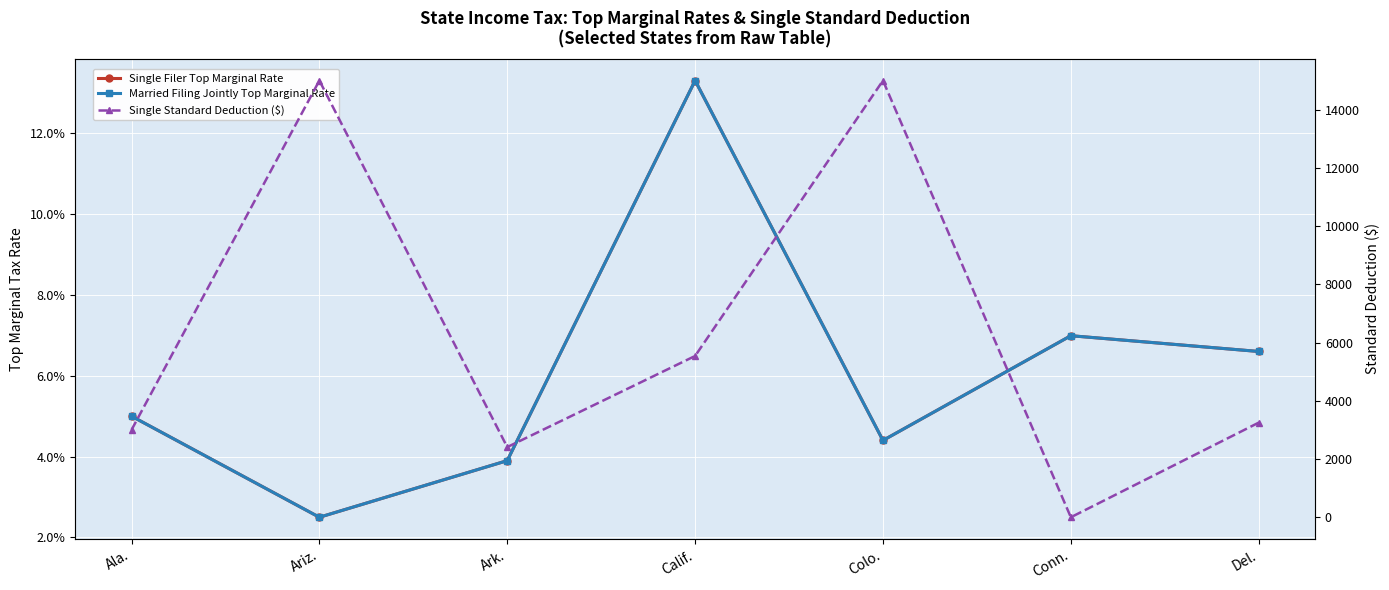

How many categories are shown in the chart?

7